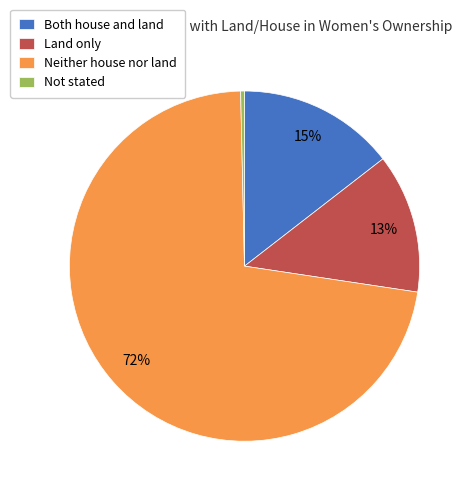

Count the number of slices in the pie.

4